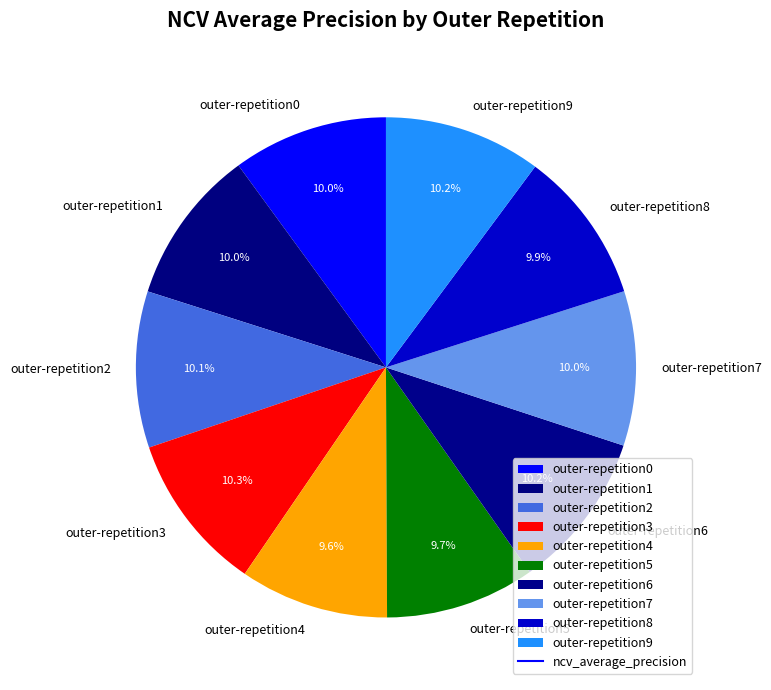

Is there any slice that represents more than half of the pie?

No